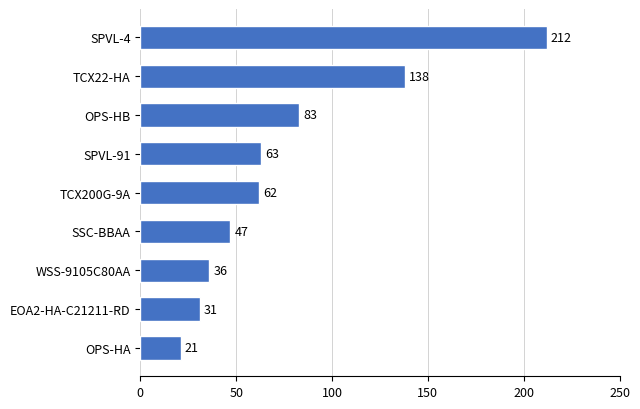

How many distinct data groups are displayed?

1